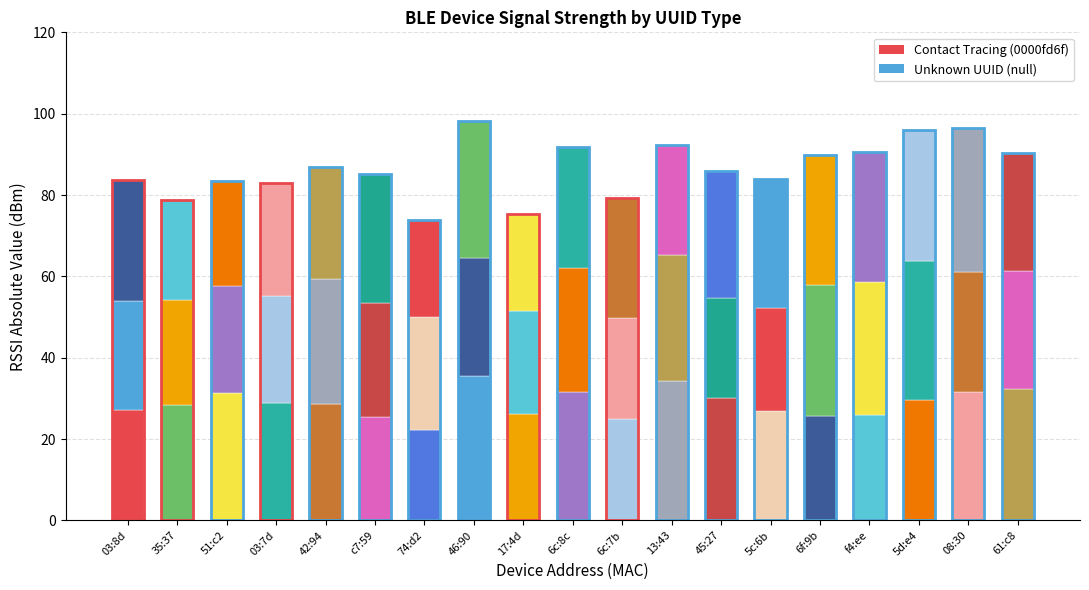

The value of Signal segment 2 at 6f:9b is 17.7. True or false?

False